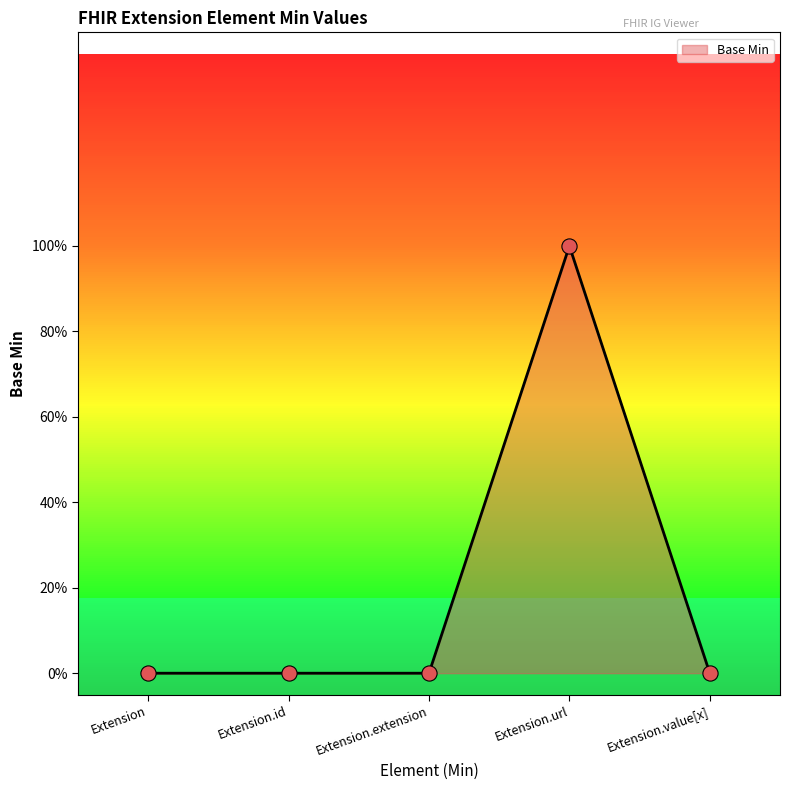

Between Extension.id and Extension.value[x], which is larger?

Extension.id